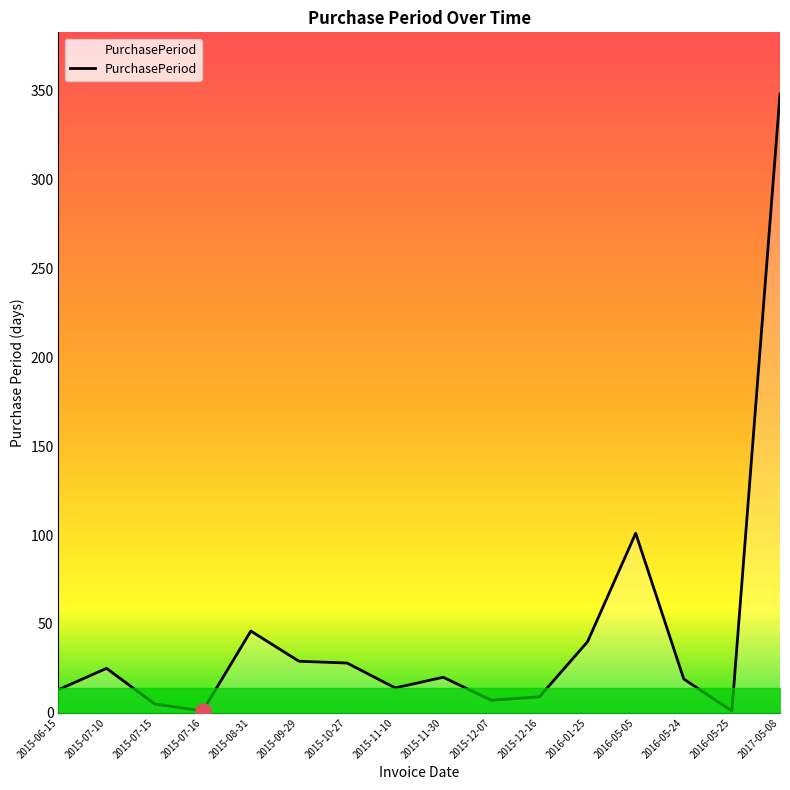

What is the ratio of the value at 2015-12-16 to the value at 2016-05-25?

9.0